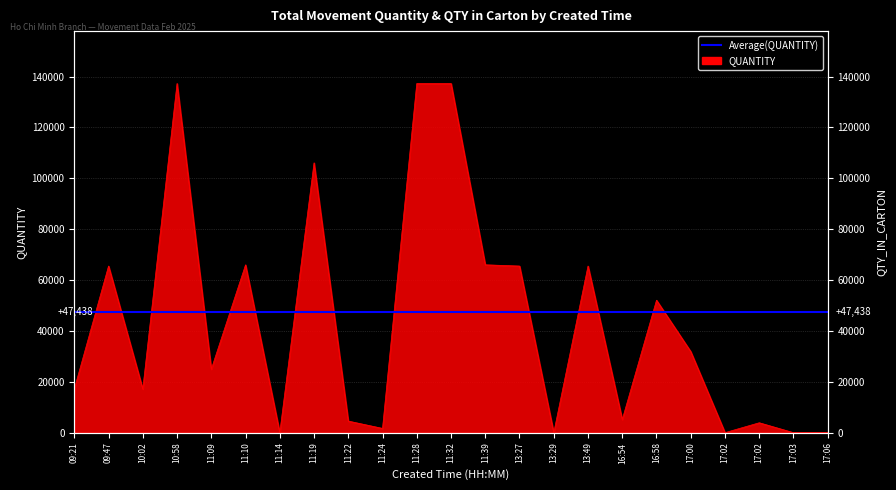

Count the number of values greater than 24960.

11